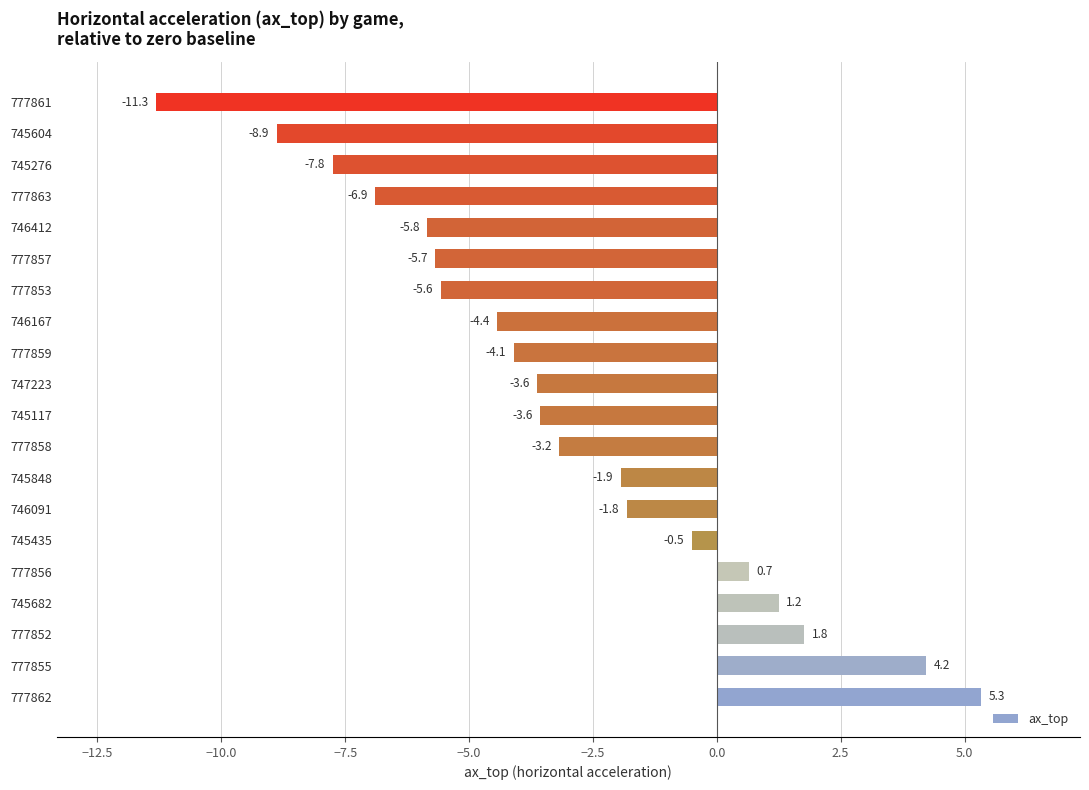

Between 777855 and 777852, which is larger?

777855